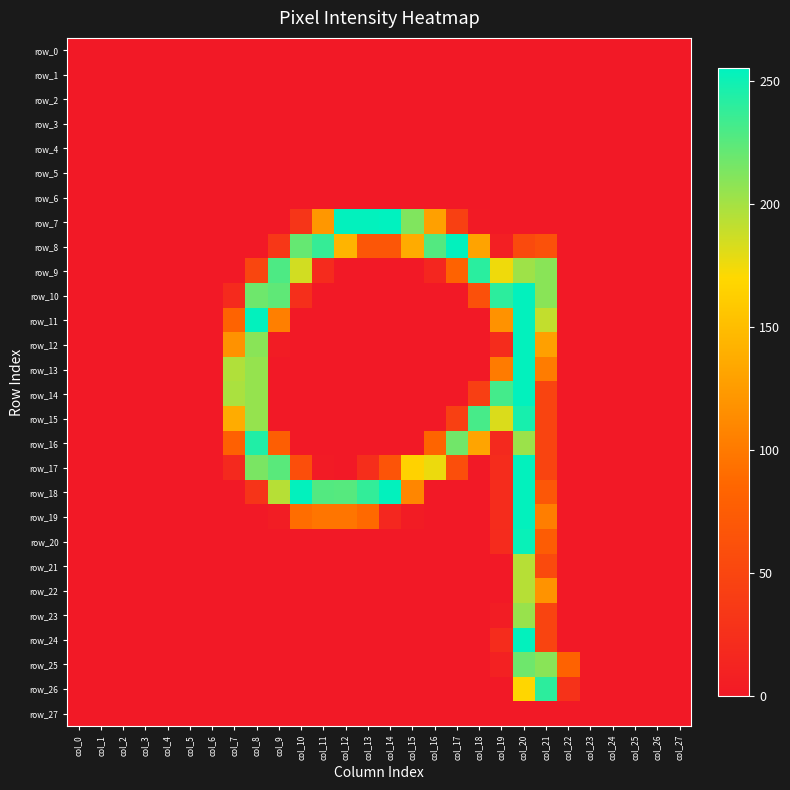

Reading left to right, transcribe all the data shown in this chart.

row_0: 0	0	0	0	0	0	0	0	0	0	0	0	0	0	0	0	0	0	0	0	0	0	0	0	0	0	0	0
row_1: 0	0	0	0	0	0	0	0	0	0	0	0	0	0	0	0	0	0	0	0	0	0	0	0	0	0	0	0
row_2: 0	0	0	0	0	0	0	0	0	0	0	0	0	0	0	0	0	0	0	0	0	0	0	0	0	0	0	0
row_3: 0	0	0	0	0	0	0	0	0	0	0	0	0	0	0	0	0	0	0	0	0	0	0	0	0	0	0	0
row_4: 0	0	0	0	0	0	0	0	0	0	0	0	0	0	0	0	0	0	0	0	0	0	0	0	0	0	0	0
row_5: 0	0	0	0	0	0	0	0	0	0	0	0	0	0	0	0	0	0	0	0	0	0	0	0	0	0	0	0
row_6: 0	0	0	0	0	0	0	0	0	0	0	0	0	0	0	0	0	0	0	0	0	0	0	0	0	0	0	0
row_7: 0	0	0	0	0	0	0	0	0	0	31	122	254	254	255	212	128	43	1	0	0	0	0	0	0	0	0	0
row_8: 0	0	0	0	0	0	0	0	0	33	221	237	143	68	68	136	227	254	130	7	55	62	0	0	0	0	0	0
row_9: 0	0	0	0	0	0	0	0	50	229	185	20	0	0	0	0	15	81	241	175	202	209	0	0	0	0	0	0
row_10: 0	0	0	0	0	0	0	19	218	223	24	0	0	0	0	0	0	0	61	240	254	209	0	0	0	0	0	0
row_11: 0	0	0	0	0	0	0	82	254	104	0	0	0	0	0	0	0	0	0	118	254	190	0	0	0	0	0	0
row_12: 0	0	0	0	0	0	0	118	209	3	0	0	0	0	0	0	0	0	0	21	254	128	0	0	0	0	0	0
row_13: 0	0	0	0	0	0	0	196	205	0	0	0	0	0	0	0	0	0	0	101	254	102	0	0	0	0	0	0
row_14: 0	0	0	0	0	0	0	198	205	0	0	0	0	0	0	0	0	0	42	232	254	48	0	0	0	0	0	0
row_15: 0	0	0	0	0	0	0	137	205	0	0	0	0	0	0	0	0	43	231	182	247	48	0	0	0	0	0	0
row_16: 0	0	0	0	0	0	0	79	244	77	0	0	0	0	0	0	83	217	131	18	203	48	0	0	0	0	0	0
row_17: 0	0	0	0	0	0	0	18	214	225	59	2	0	23	66	165	176	59	0	21	254	48	0	0	0	0	0	0
row_18: 0	0	0	0	0	0	0	0	30	194	254	227	226	238	254	109	0	0	0	21	254	69	0	0	0	0	0	0
row_19: 0	0	0	0	0	0	0	0	0	4	91	97	97	88	16	3	0	0	0	21	254	103	0	0	0	0	0	0
row_20: 0	0	0	0	0	0	0	0	0	0	0	0	0	0	0	0	0	0	0	20	252	75	0	0	0	0	0	0
row_21: 0	0	0	0	0	0	0	0	0	0	0	0	0	0	0	0	0	0	0	0	194	55	0	0	0	0	0	0
row_22: 0	0	0	0	0	0	0	0	0	0	0	0	0	0	0	0	0	0	0	0	194	119	0	0	0	0	0	0
row_23: 0	0	0	0	0	0	0	0	0	0	0	0	0	0	0	0	0	0	0	4	204	48	0	0	0	0	0	0
row_24: 0	0	0	0	0	0	0	0	0	0	0	0	0	0	0	0	0	0	0	21	254	48	0	0	0	0	0	0
row_25: 0	0	0	0	0	0	0	0	0	0	0	0	0	0	0	0	0	0	0	9	218	209	81	0	0	0	0	0
row_26: 0	0	0	0	0	0	0	0	0	0	0	0	0	0	0	0	0	0	0	0	168	240	28	0	0	0	0	0
row_27: 0	0	0	0	0	0	0	0	0	0	0	0	0	0	0	0	0	0	0	0	0	0	0	0	0	0	0	0